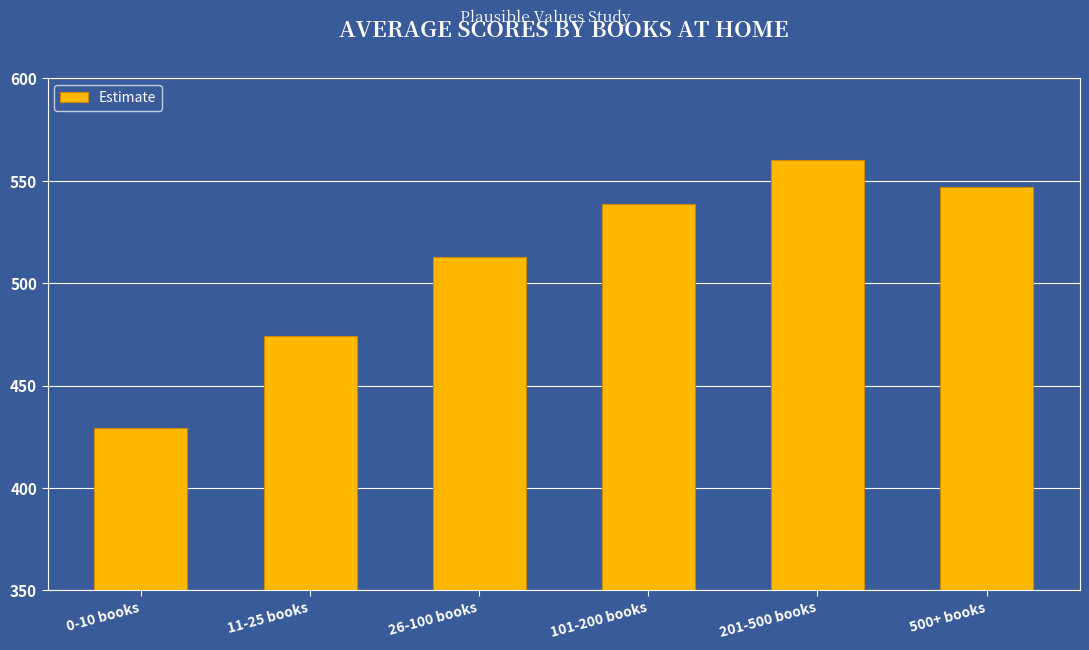

What is the smallest value displayed?

429.4